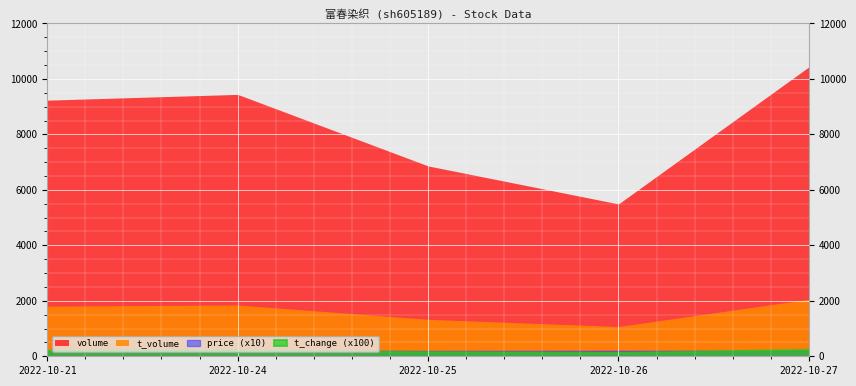

What is the greatest value displayed?

10435.0